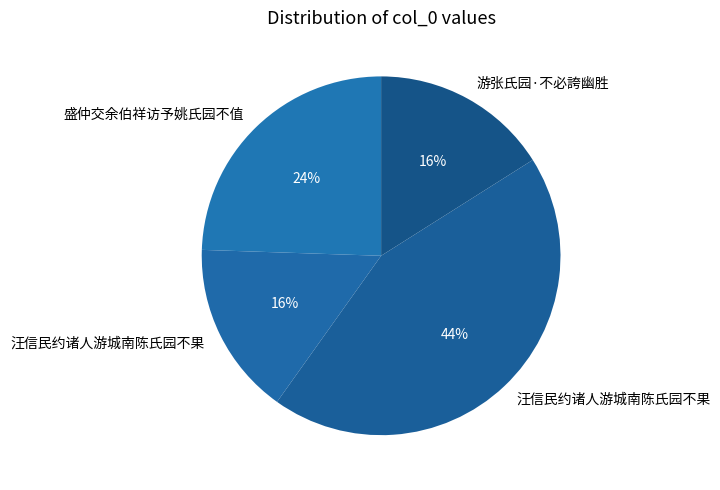

How many slices are in this pie chart?

4